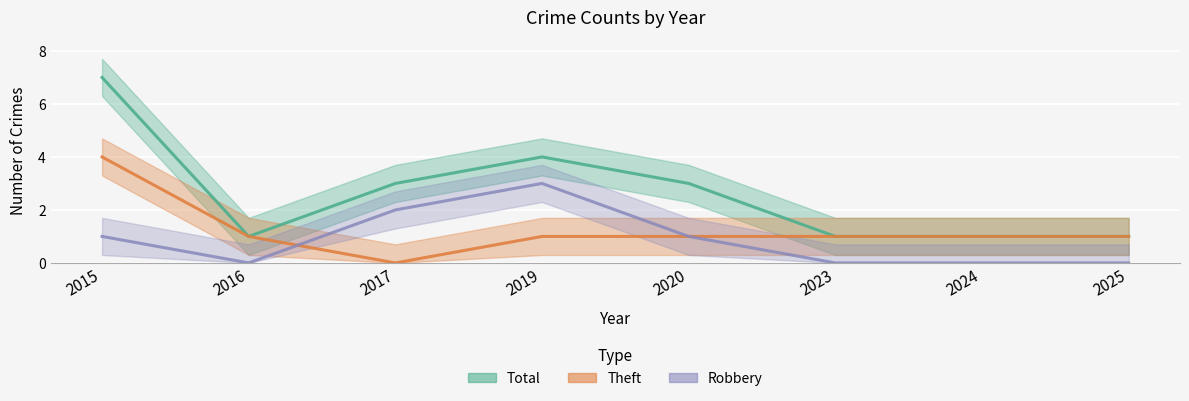

At 2024, list the series in order from largest to smallest.

Total, Theft, Robbery